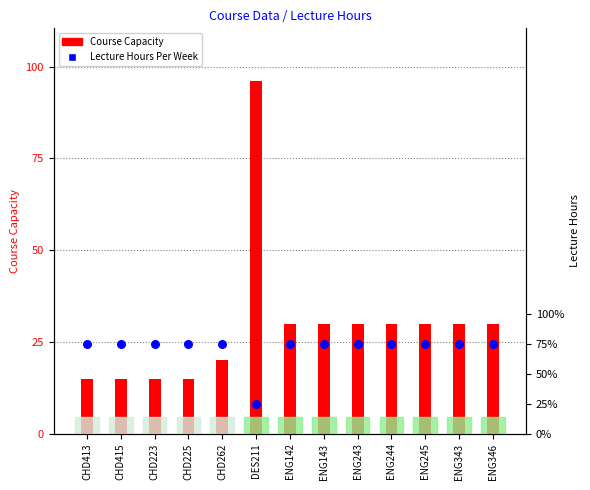

Which series contains the lowest Y value?

Lecture Hours Per Week